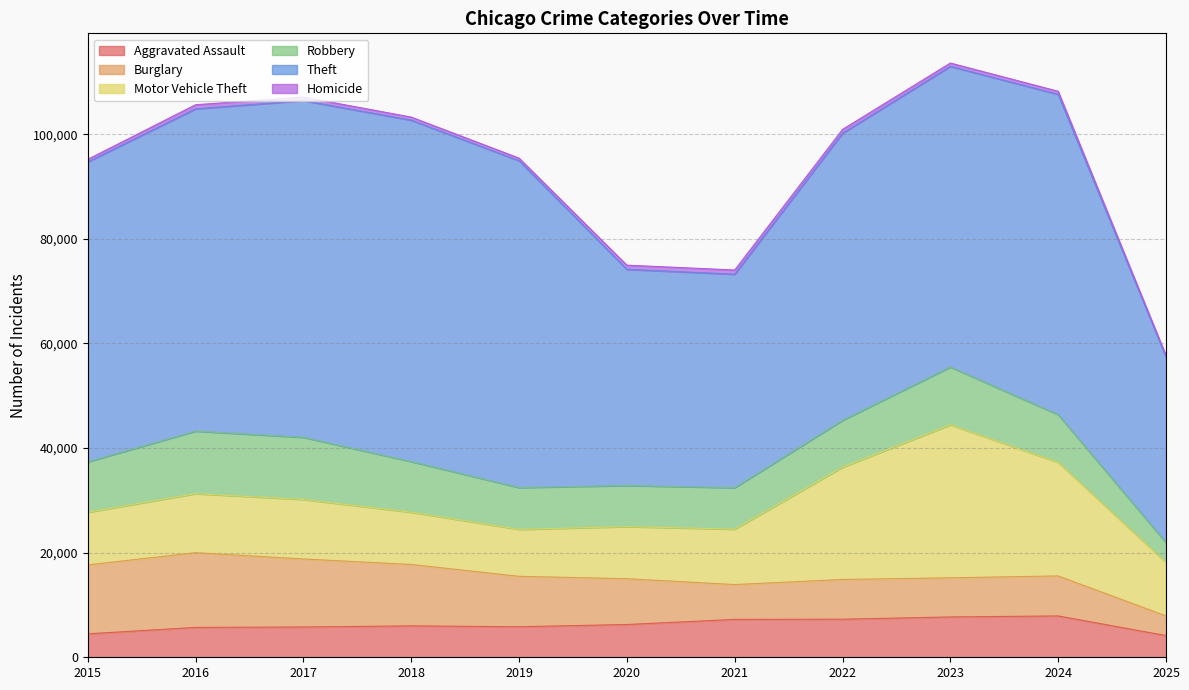

What is the value of the Homicide point at the 11th from the left?

252